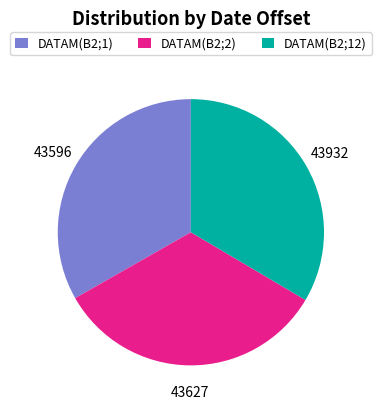

Is the sum of DATAM(B2;1) and DATAM(B2;2) greater than half?

Yes